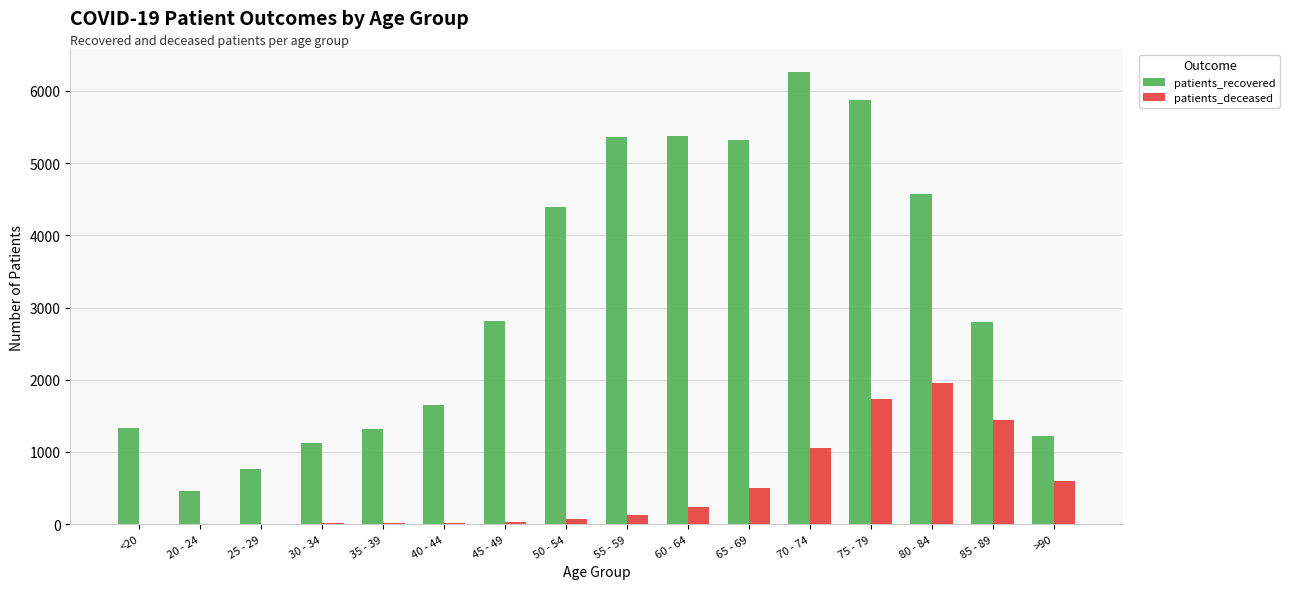

Which label corresponds to the largest value in the chart?

70 - 74